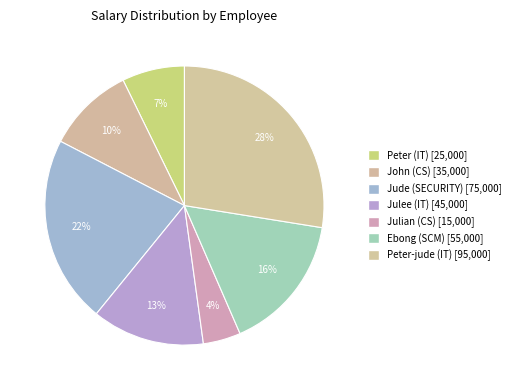

Which has a higher value, Jude (SECURITY) or Julian (CS)?

Jude (SECURITY)